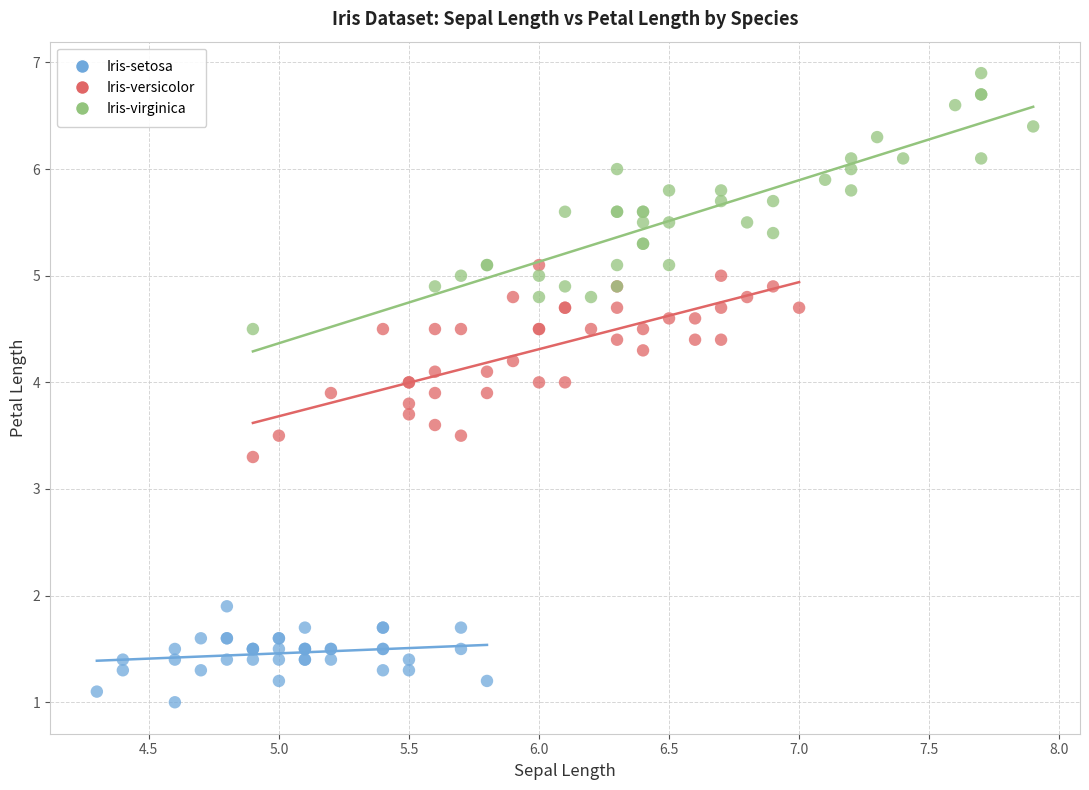

What are all the series names shown in the legend?

Iris-setosa, Iris-versicolor, Iris-virginica